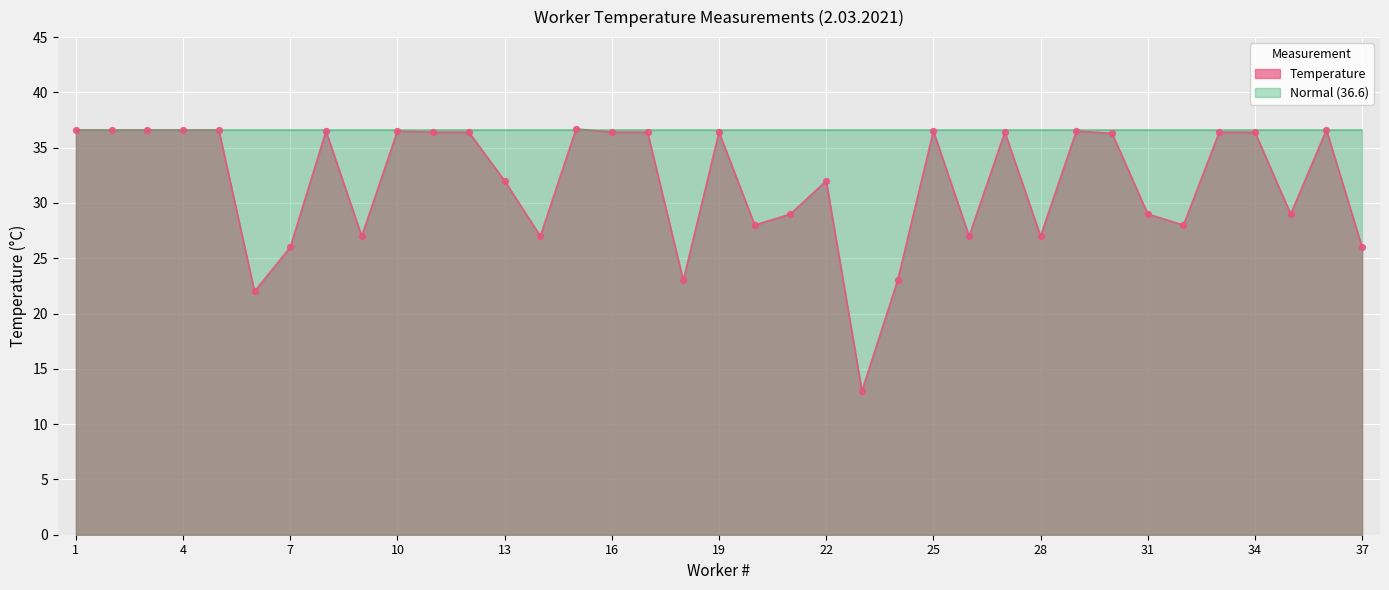

What is the ratio of the value at 21 to the value at 30?

0.8